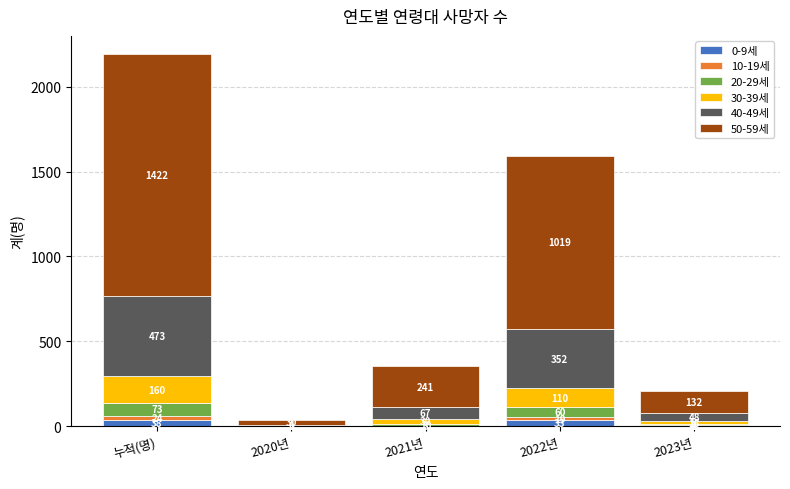

What is the sum of all 0-9세 values?

76